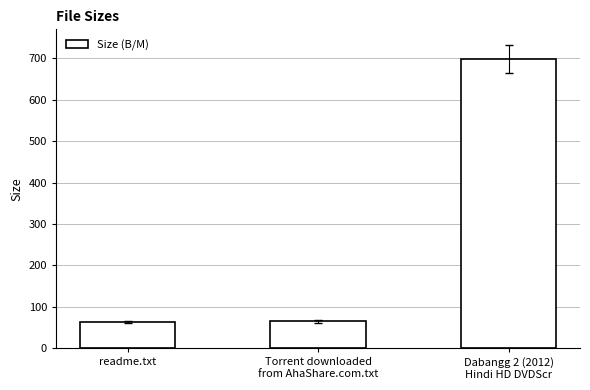

Does the chart contain stacked bars?

No